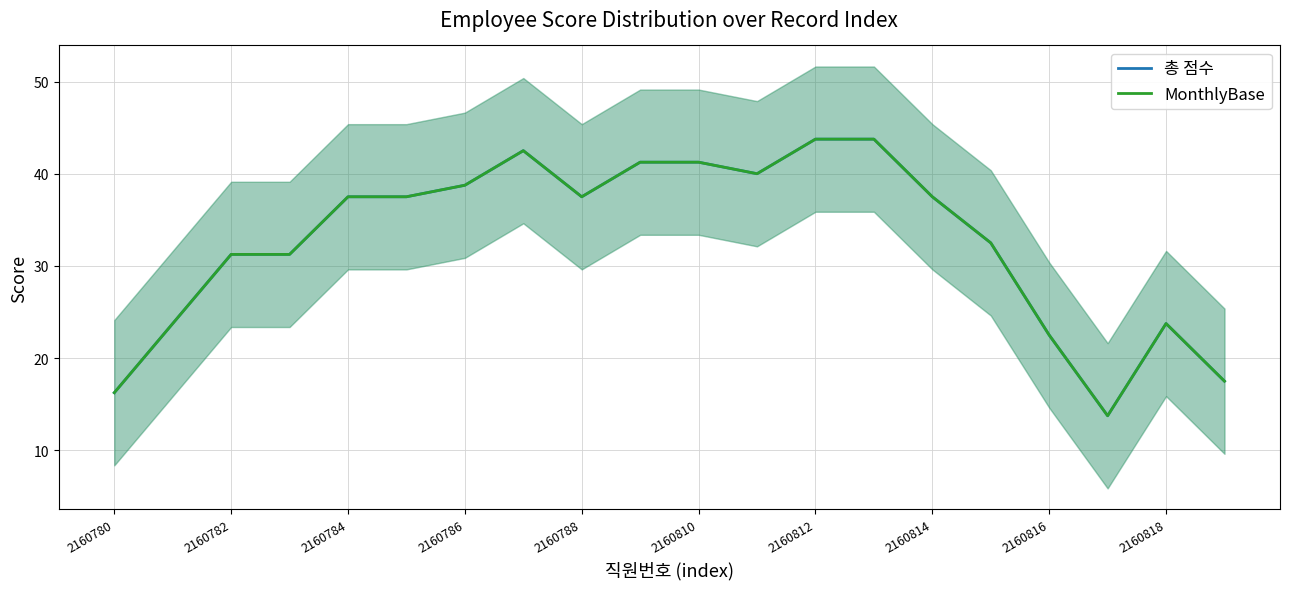

At 2160814, list the series in order from smallest to largest.

총 점수, MonthlyBase